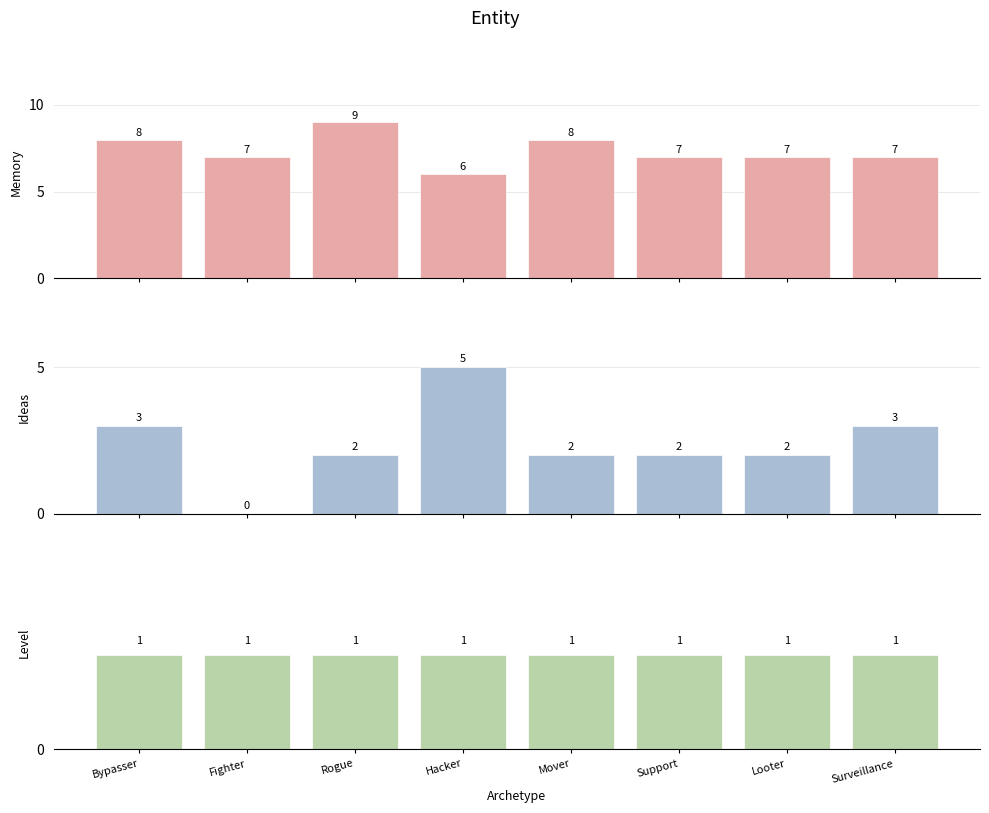

Is the value of Memory at Support greater than the value of Ideas at Looter?

Yes